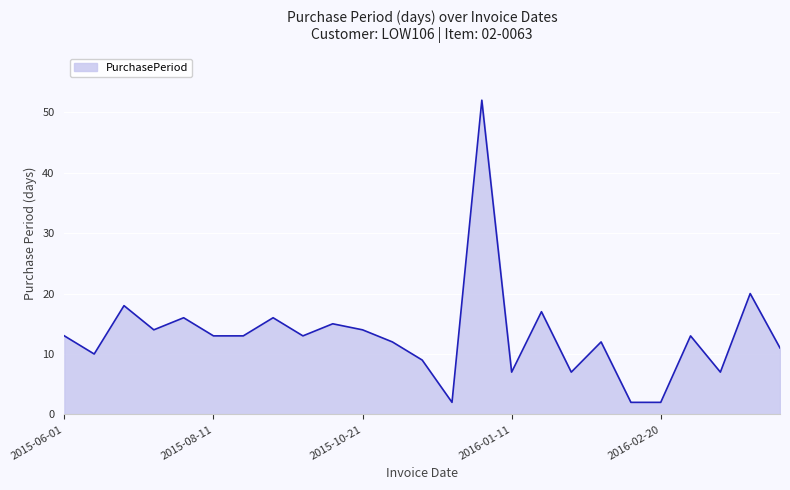

What is the greatest value displayed?

52